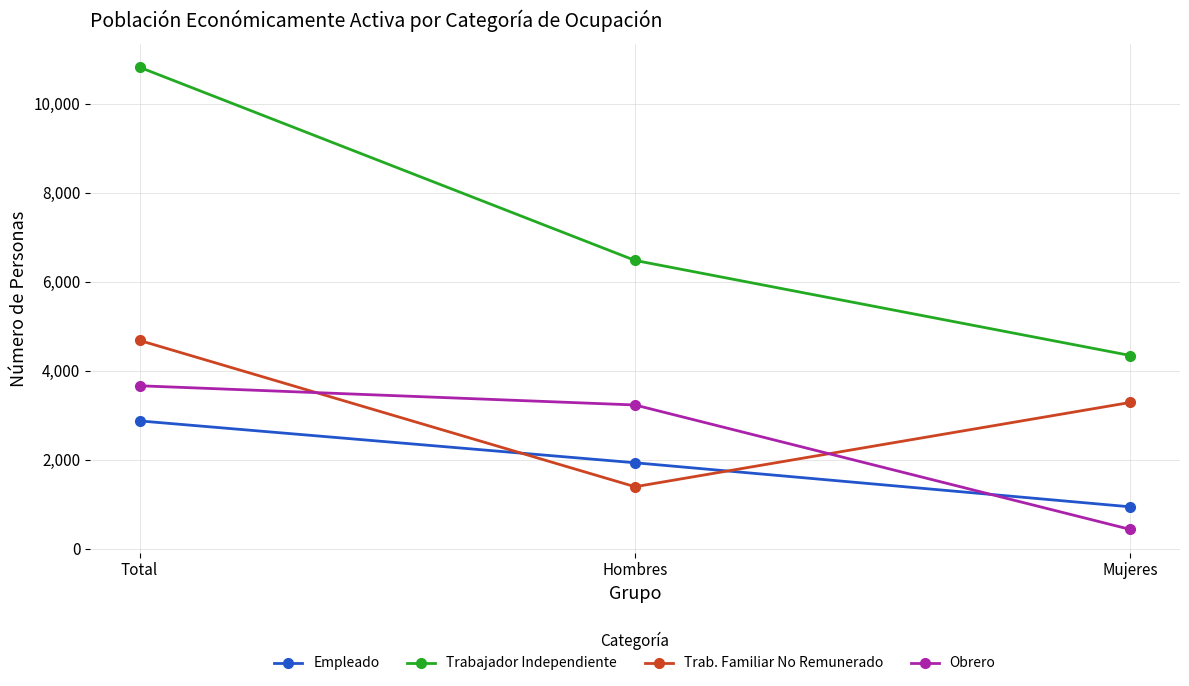

What are all the series names shown in the legend?

Empleado, Trabajador Independiente, Trab. Familiar No Remunerado, Obrero